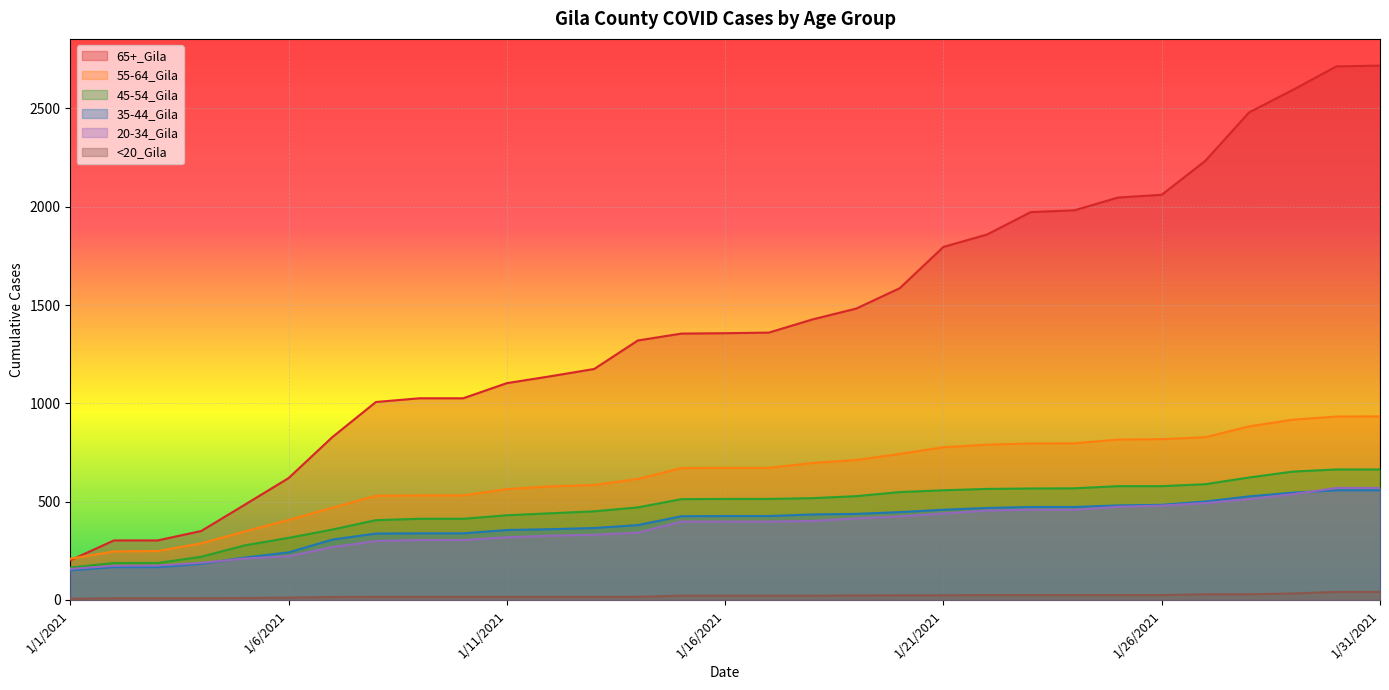

True or false: 55-64_Gila and 20-34_Gila cross at least once.

False